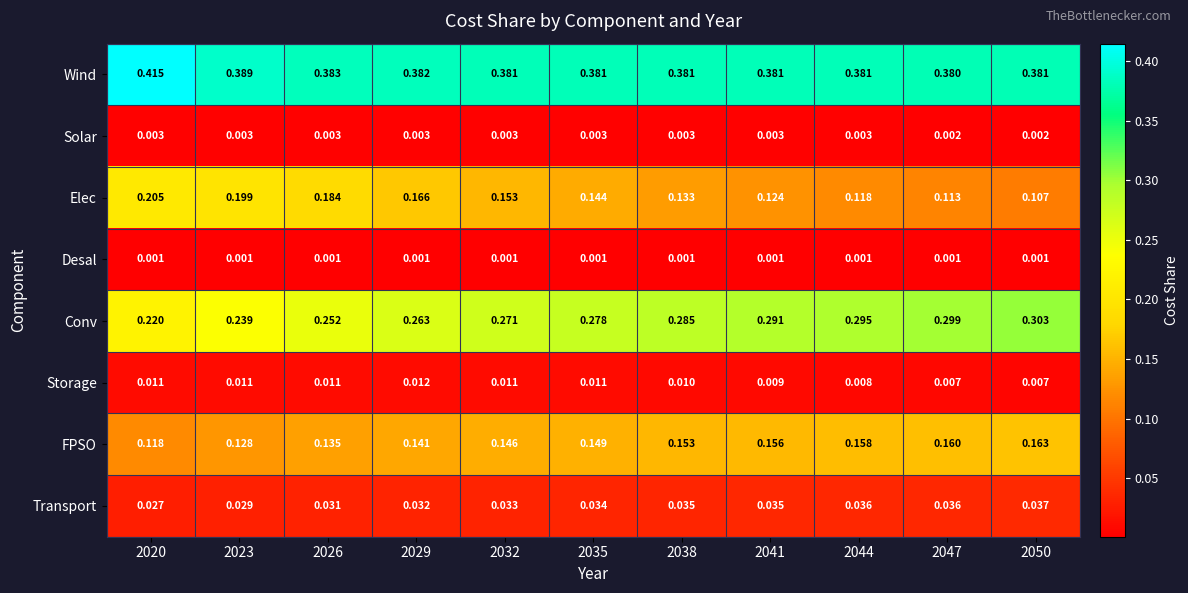

At 2032, list the series in order from smallest to largest.

Desal, Solar, Storage, Transport, FPSO, Elec, Conv, Wind